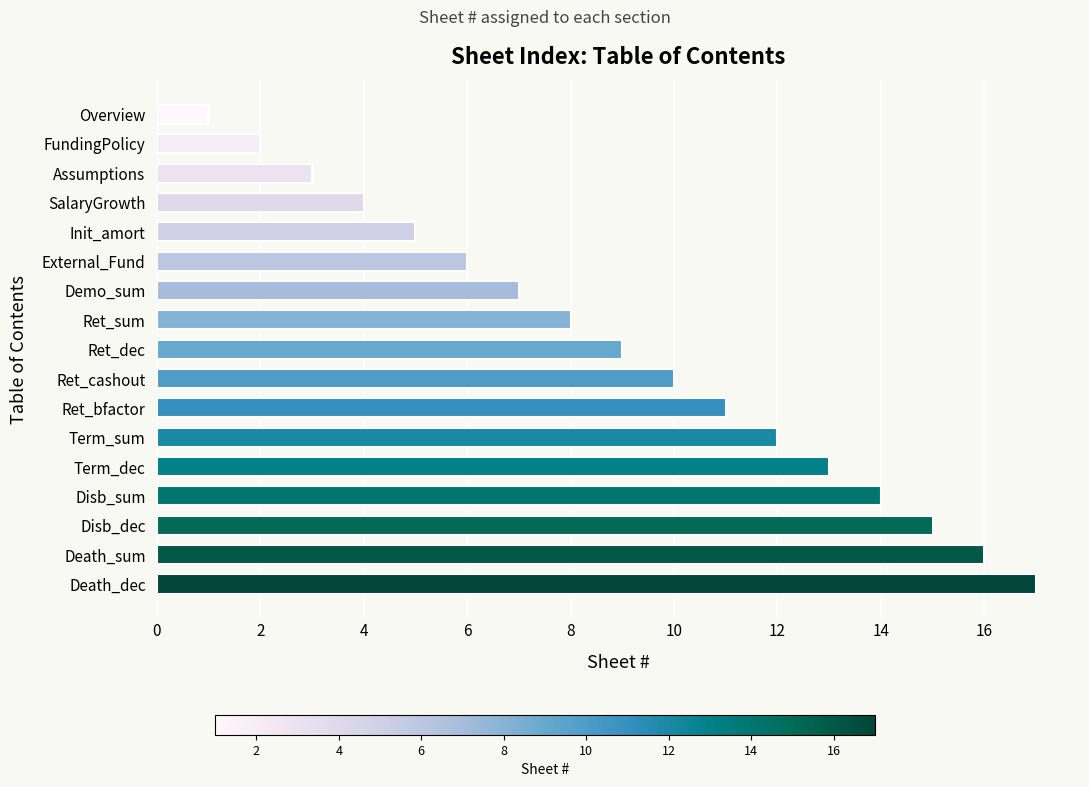

What is the sum of all values?

153